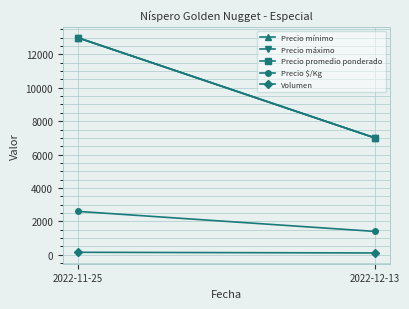

What is the label of the 1st point from the left?

2022-11-25